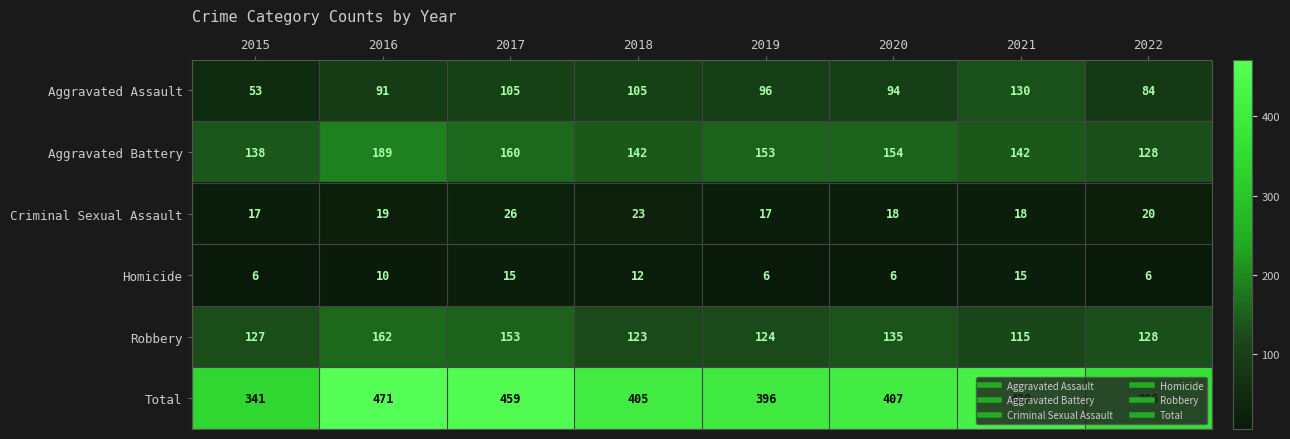

Which label corresponds to the largest value in the chart?

2016